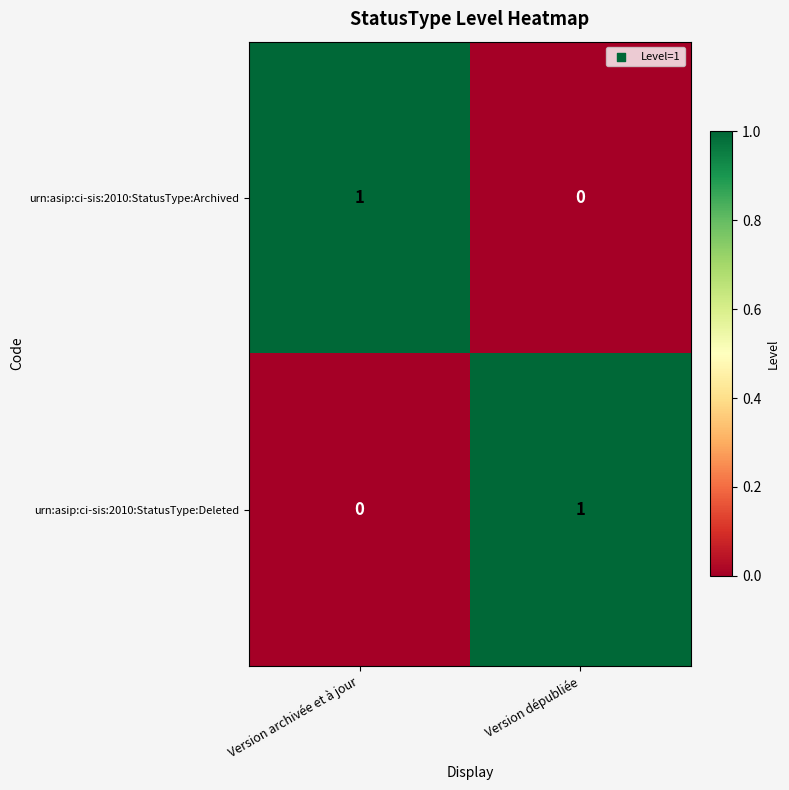

The urn:asip:ci-sis:2010:StatusType:Deleted series shows 1 at Version dépubliée. True or false?

True